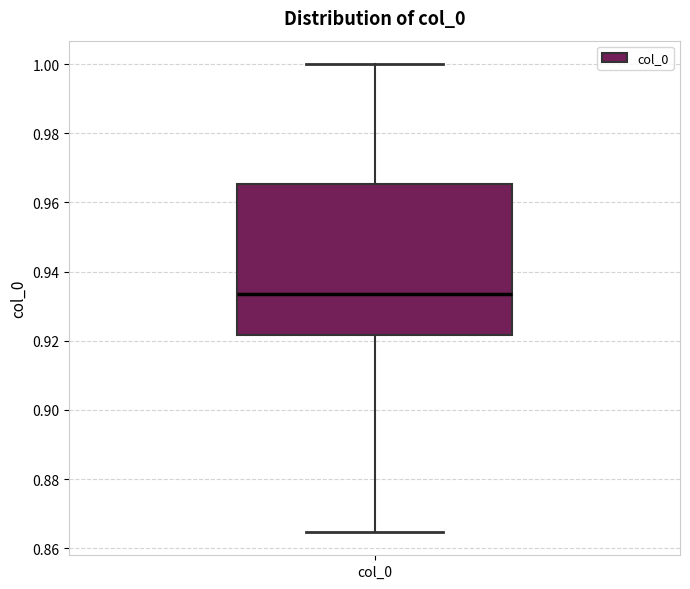

Where does the median line of the box for col_0 sit on the y-axis? The values are not printed on the chart, so give them approximately, as read against the axis.

0.934